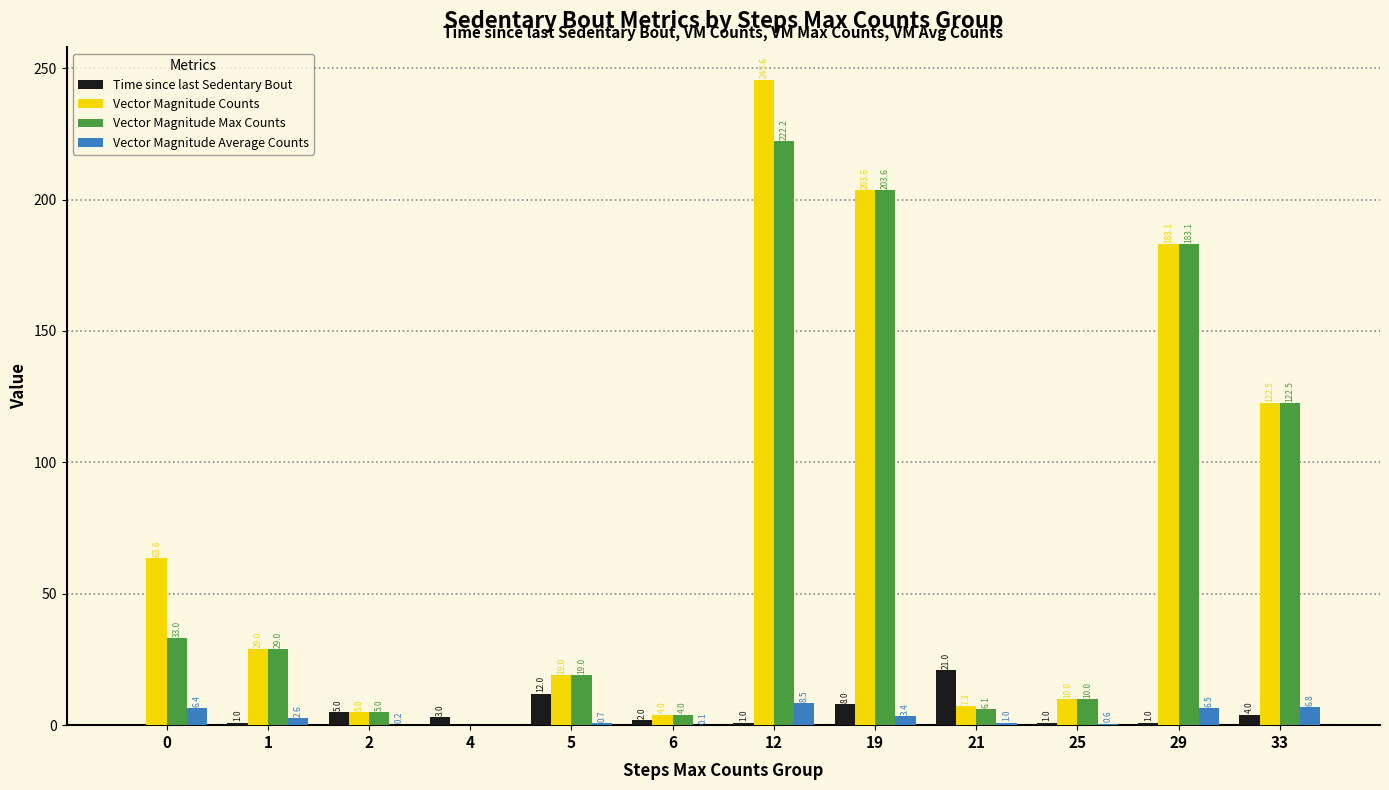

At which label is Vector Magnitude Counts closest to 122?

33